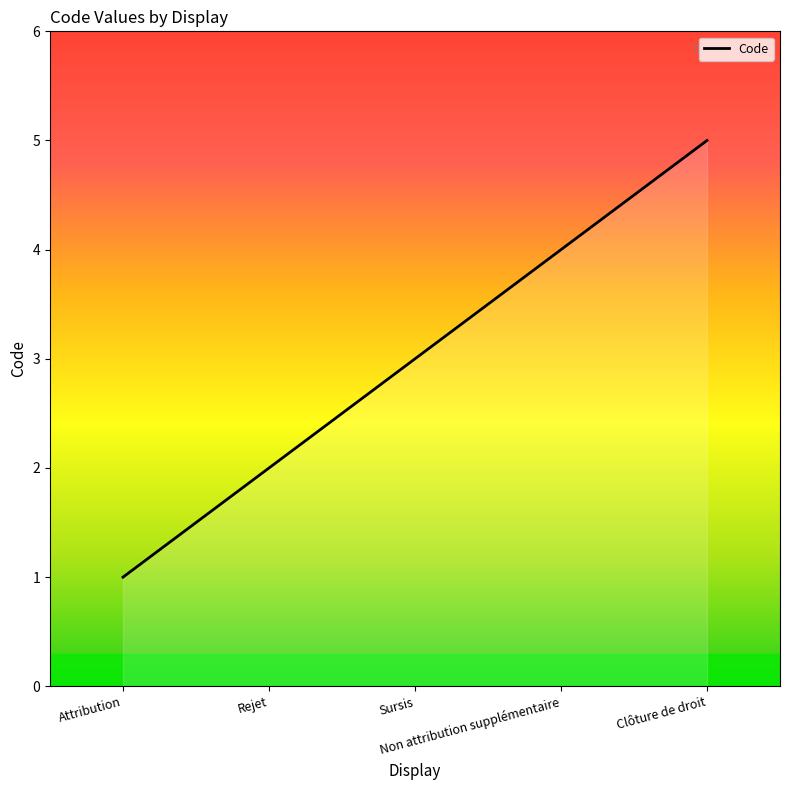

List the labels in order of value, largest first.

Clôture de droit, Non attribution supplémentaire, Sursis, Rejet, Attribution